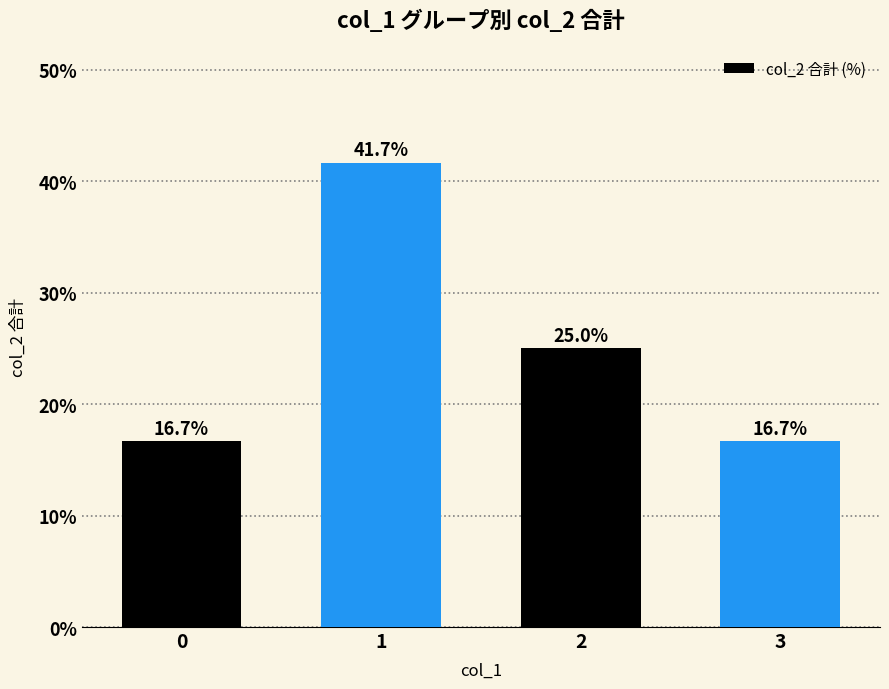

At which category does the chart reach its minimum across all series?

3